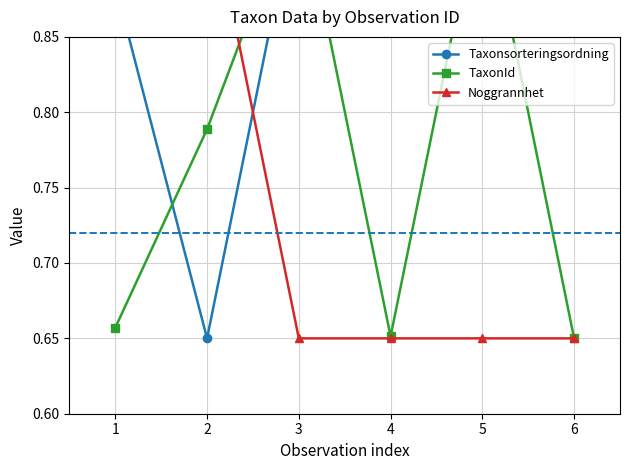

True or false: TaxonId has more than 1 interior local peaks.

True